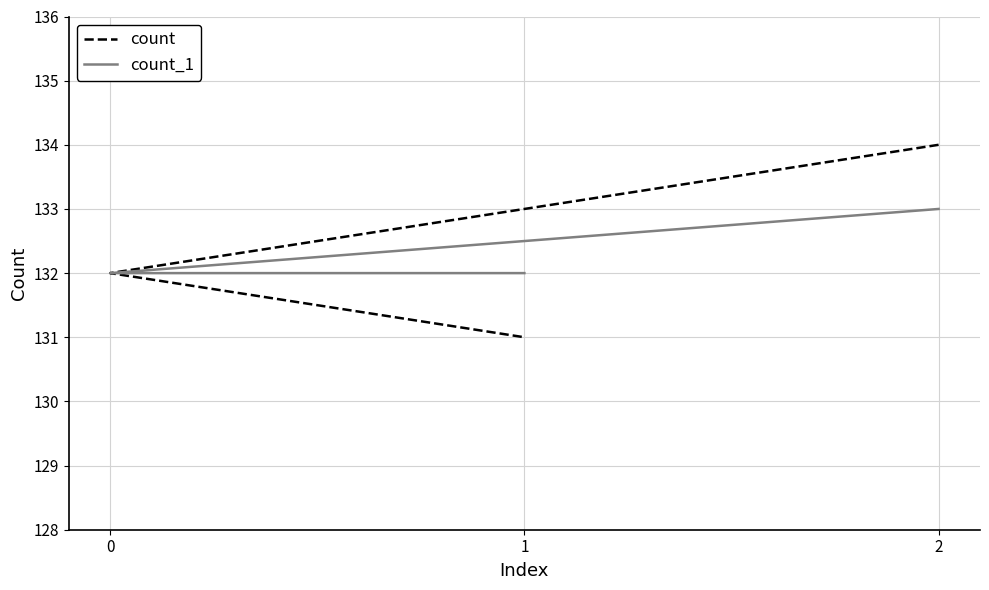

What is the maximum value for count?

134